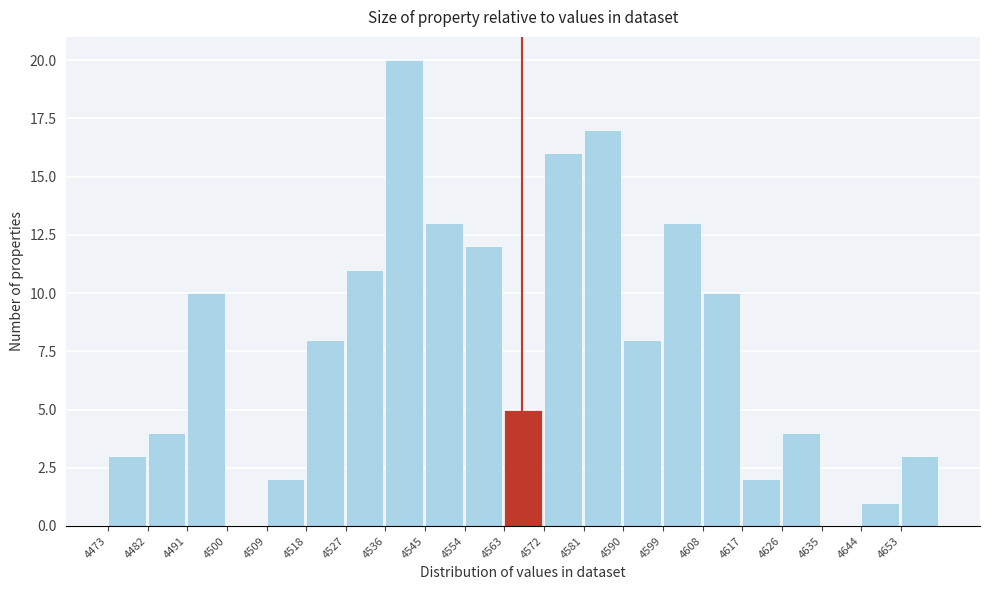

Reading left to right, transcribe this chart: for each bar, give the range it covers on the x-axis and its height. The values are not printed on the chart, so give them approximately, as read against the axis.

4473 to 4482: 3
4482 to 4491: 4
4491 to 4500: 10
4500 to 4509: 0
4509 to 4518: 2
4518 to 4527: 8
4527 to 4536: 11
4536 to 4545: 20
4545 to 4554: 13
4554 to 4563: 12
4563 to 4572: 5
4572 to 4581: 16
4581 to 4590: 17
4590 to 4599: 8
4599 to 4608: 13
4608 to 4617: 10
4617 to 4626: 2
4626 to 4635: 4
4635 to 4644: 0
4644 to 4653: 1
4653 to 4662: 3